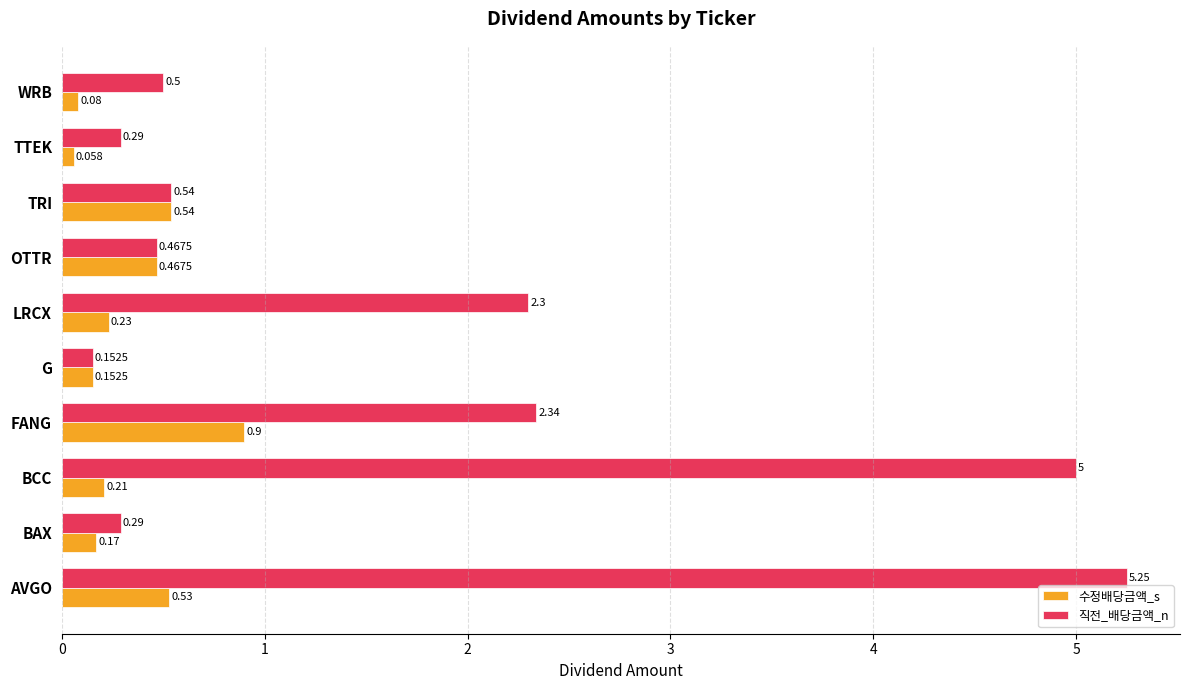

At which label does 수정배당금액_s reach its peak?

FANG